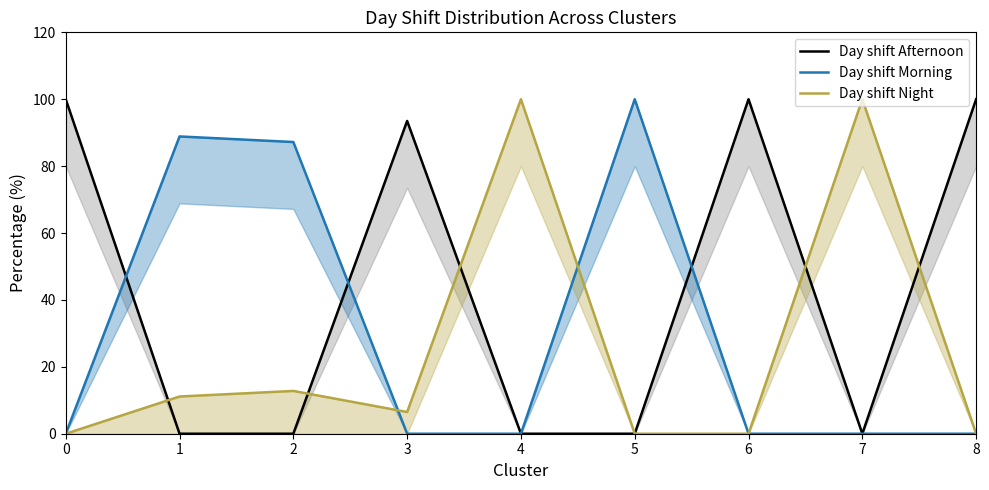

What is the difference between the Day shift Night values at 2 and 1?

1.7